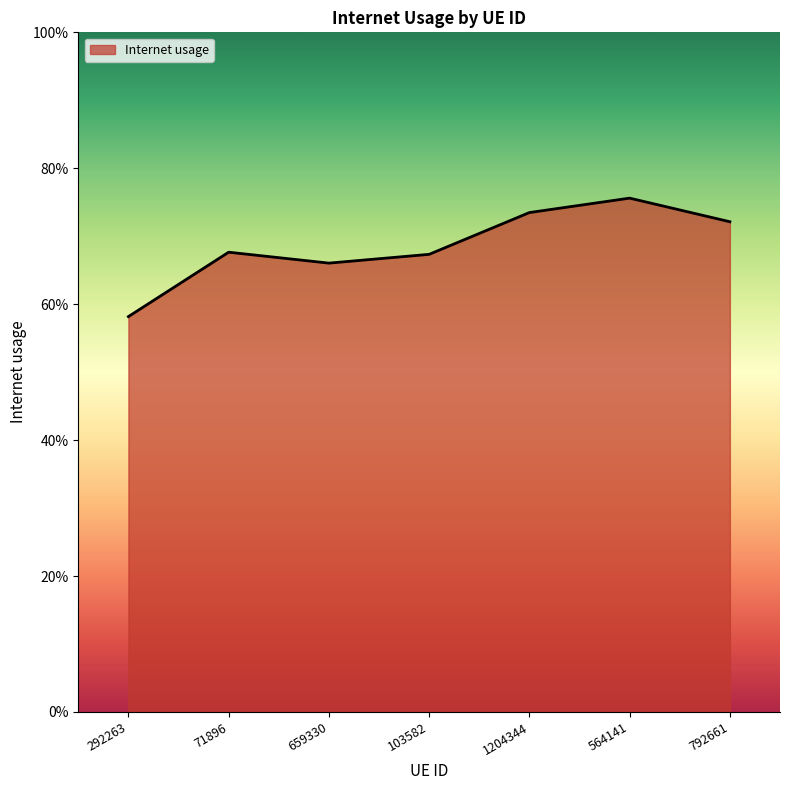

At which category does the data reach its first local valley?

659330